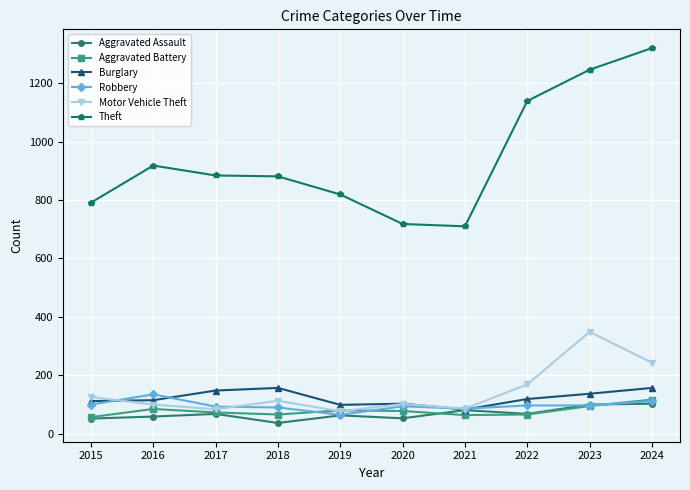

What is the difference between the maximum and minimum values in the Theft series?

610